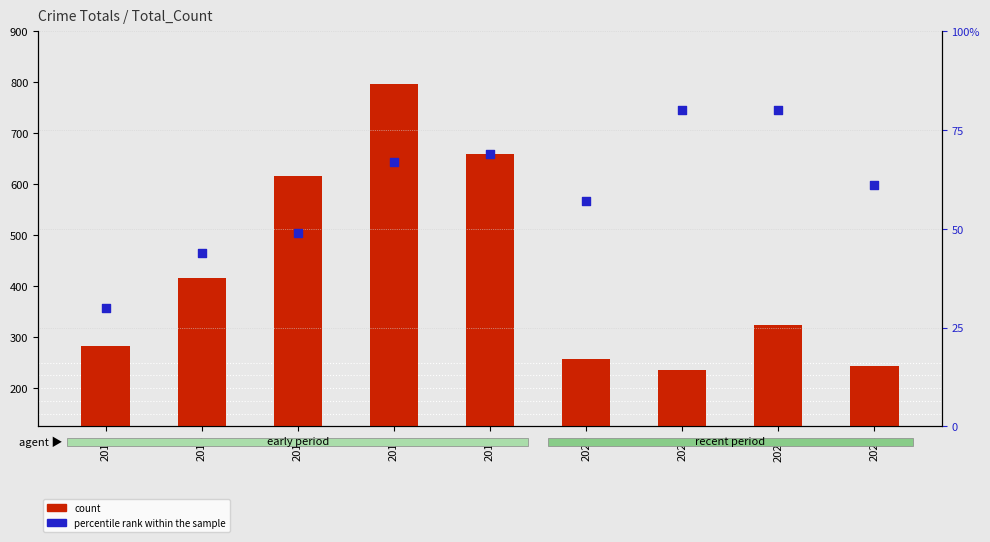

What is the total value across all series at 2020?

314